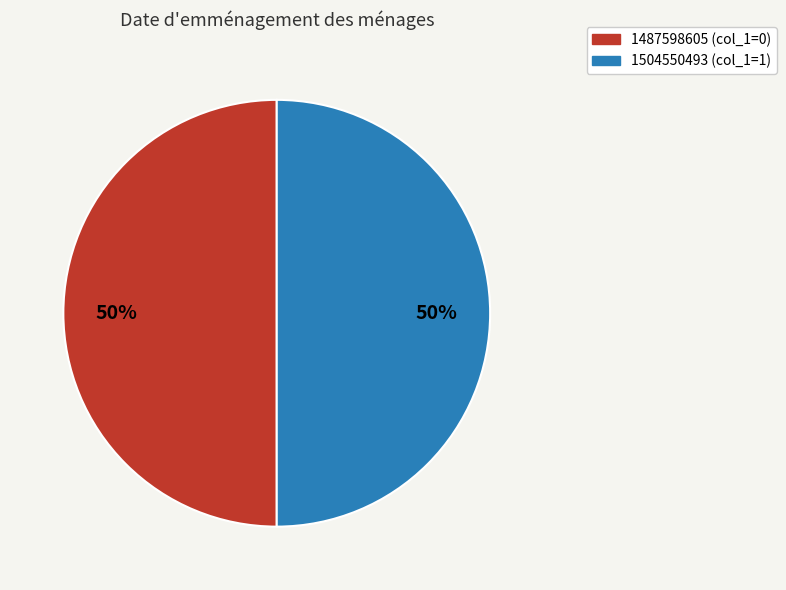

To the nearest percent, what is the difference between the largest and smallest slice percentages?

0%